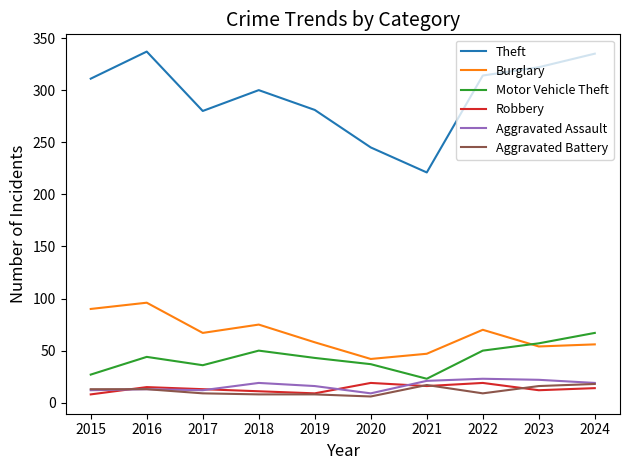

What is the total value across all series at 2022?

485